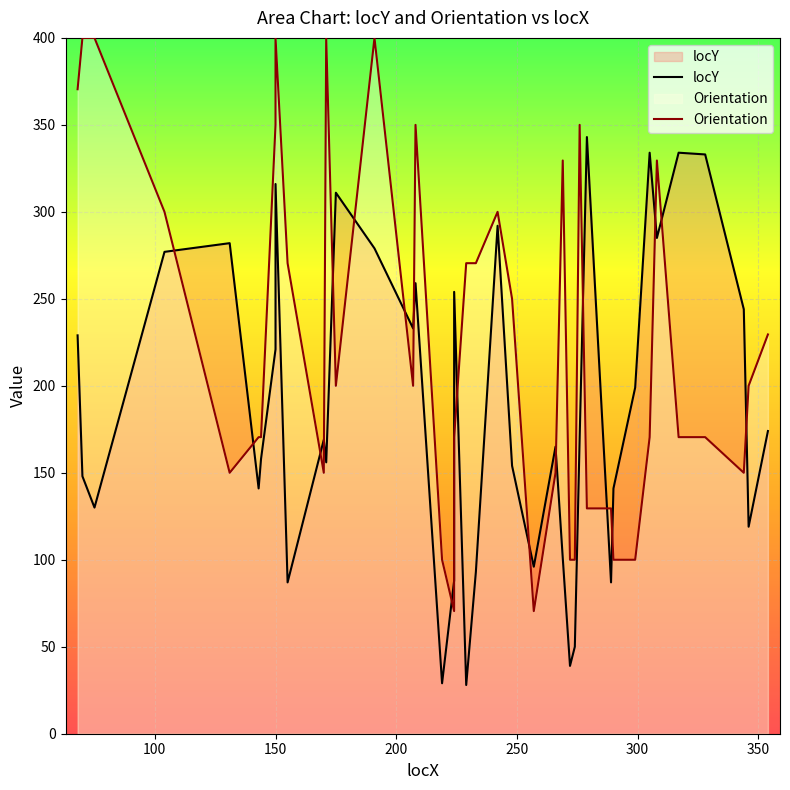

What is the difference between the second highest and minimum values in the locY series?

306.0